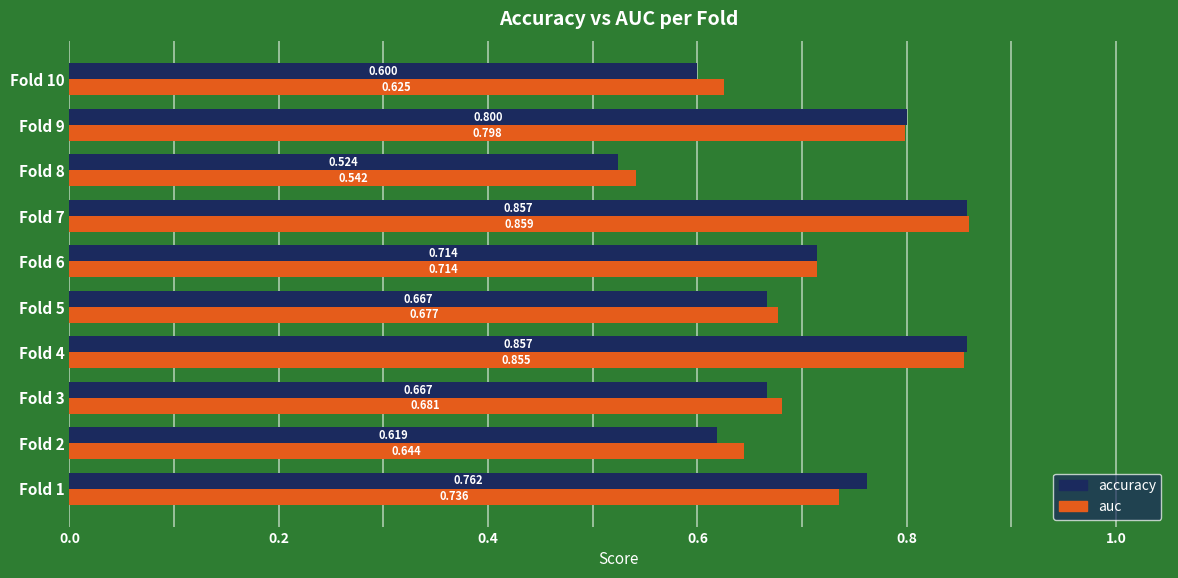

Rank the series by their average value, from highest to lowest.

auc, accuracy